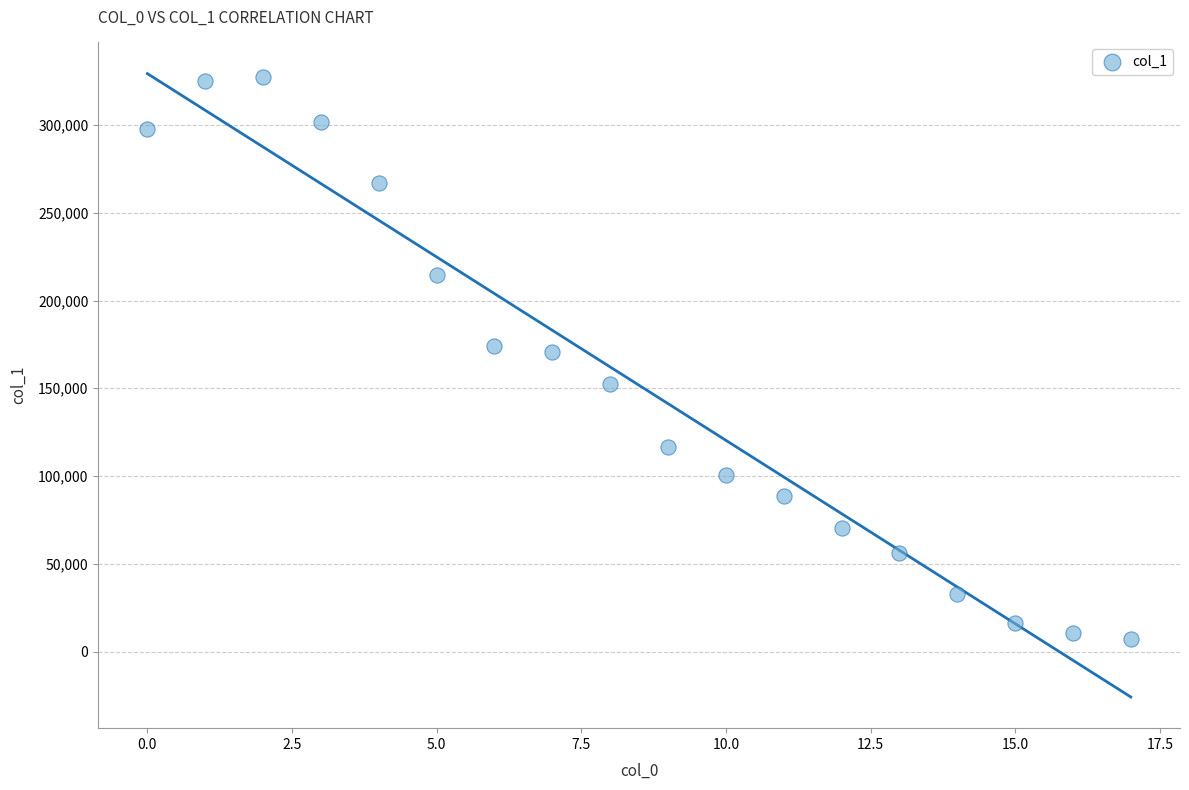

What is the range of Y values (max minus min)?

320450